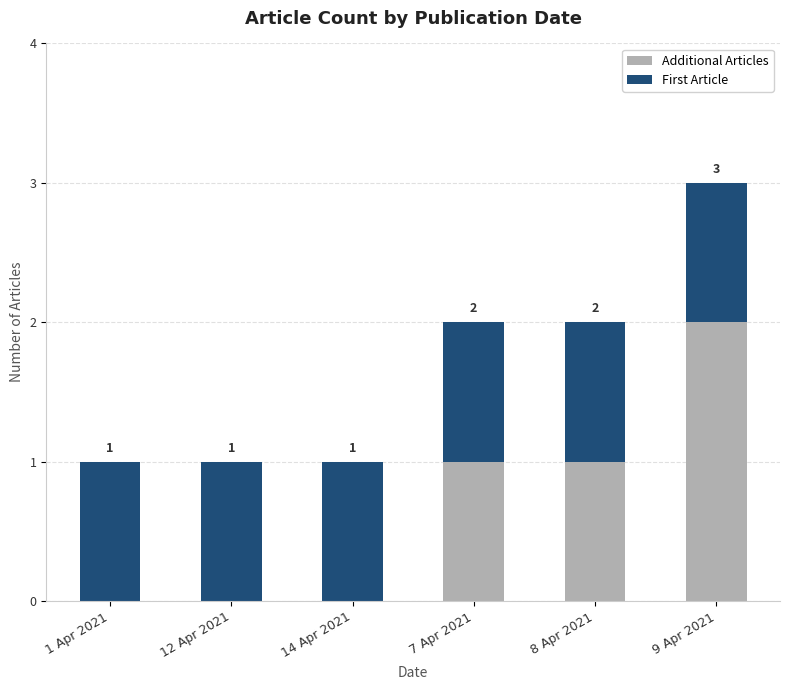

What are all the series names shown in the legend?

Additional Articles, First Article